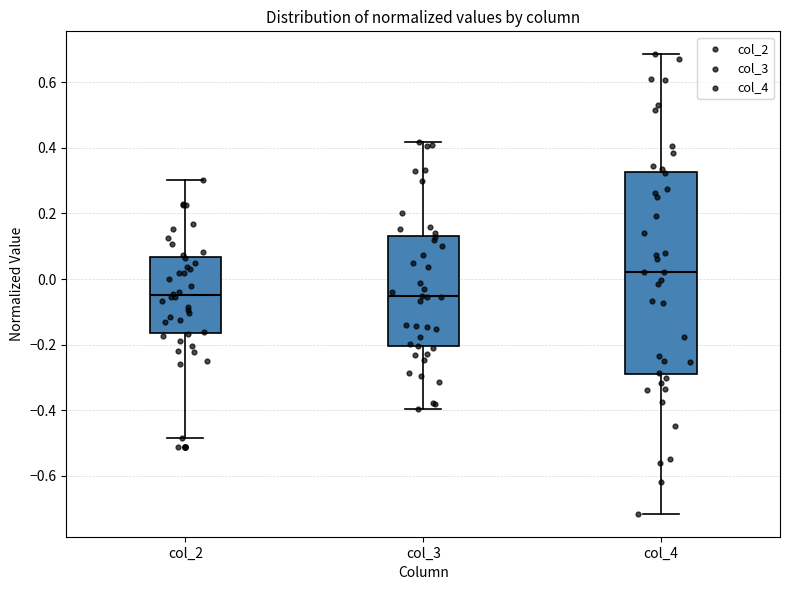

Reading left to right, transcribe this box plot: for each box, give where its median line is, the range the box spans, and where its two whiskers end, as read against the y-axis. The values are not printed on the chart, so give them approximately, as read against the axis.

col_2: median -0.04, box -0.16 to 0.06, whiskers -0.48 to 0.30
col_3: median -0.06, box -0.20 to 0.14, whiskers -0.40 to 0.42
col_4: median 0.02, box -0.28 to 0.32, whiskers -0.72 to 0.68